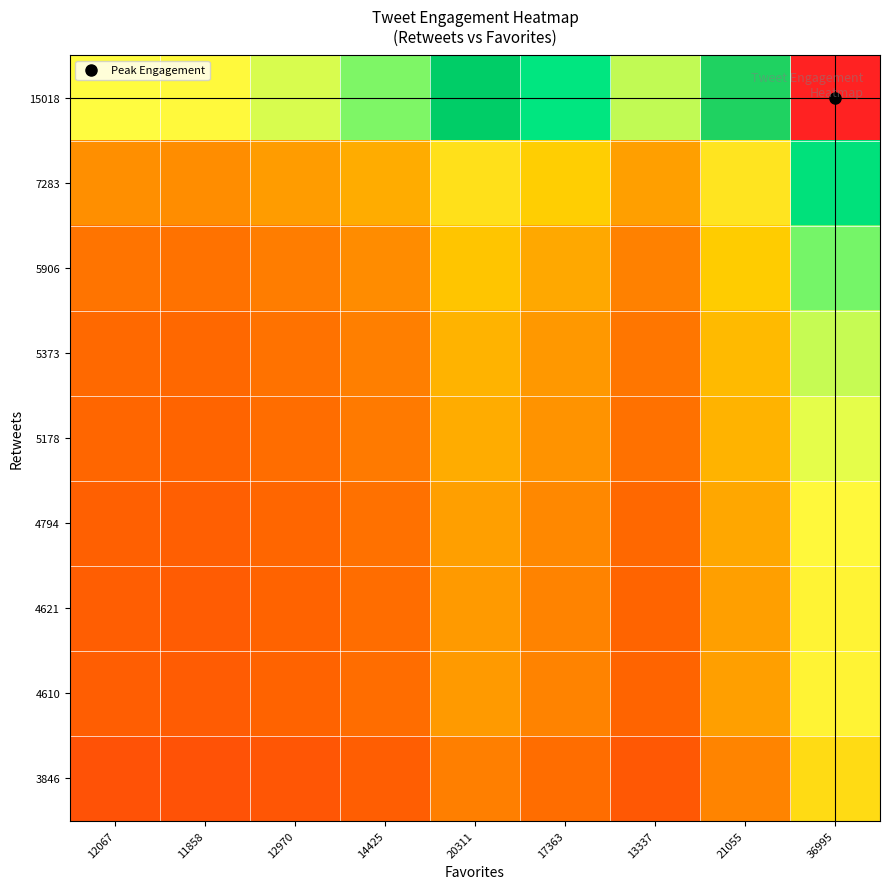

Rank the series at 17363 from highest to lowest value.

15018, 7283, 5906, 5373, 5178, 4794, 4621, 4610, 3846